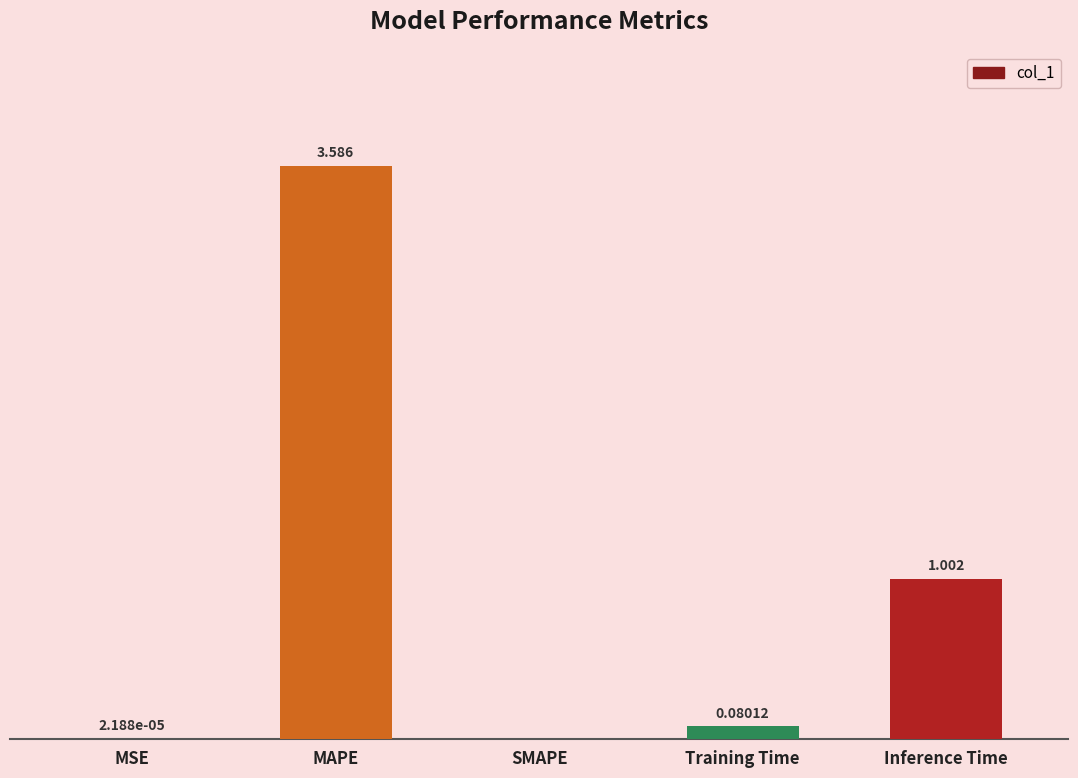

Where is the data nearest to the value 1?

Inference Time